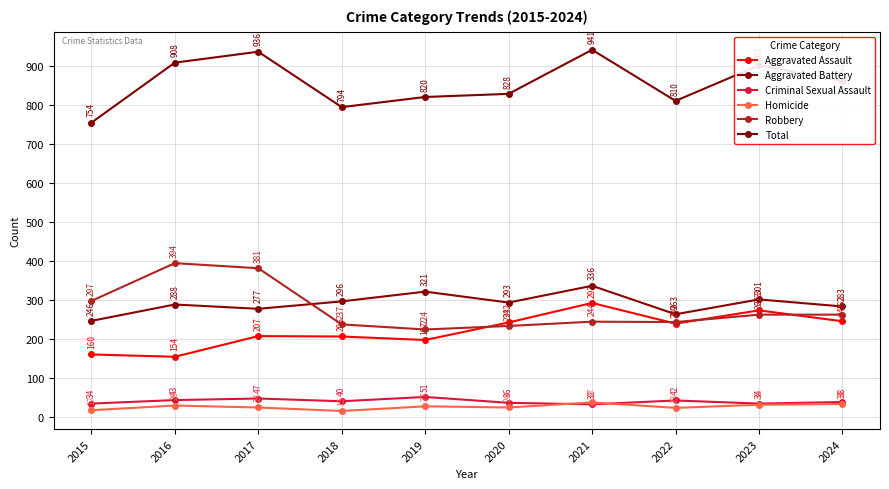

The Robbery series shows 417 at 2023. True or false?

False